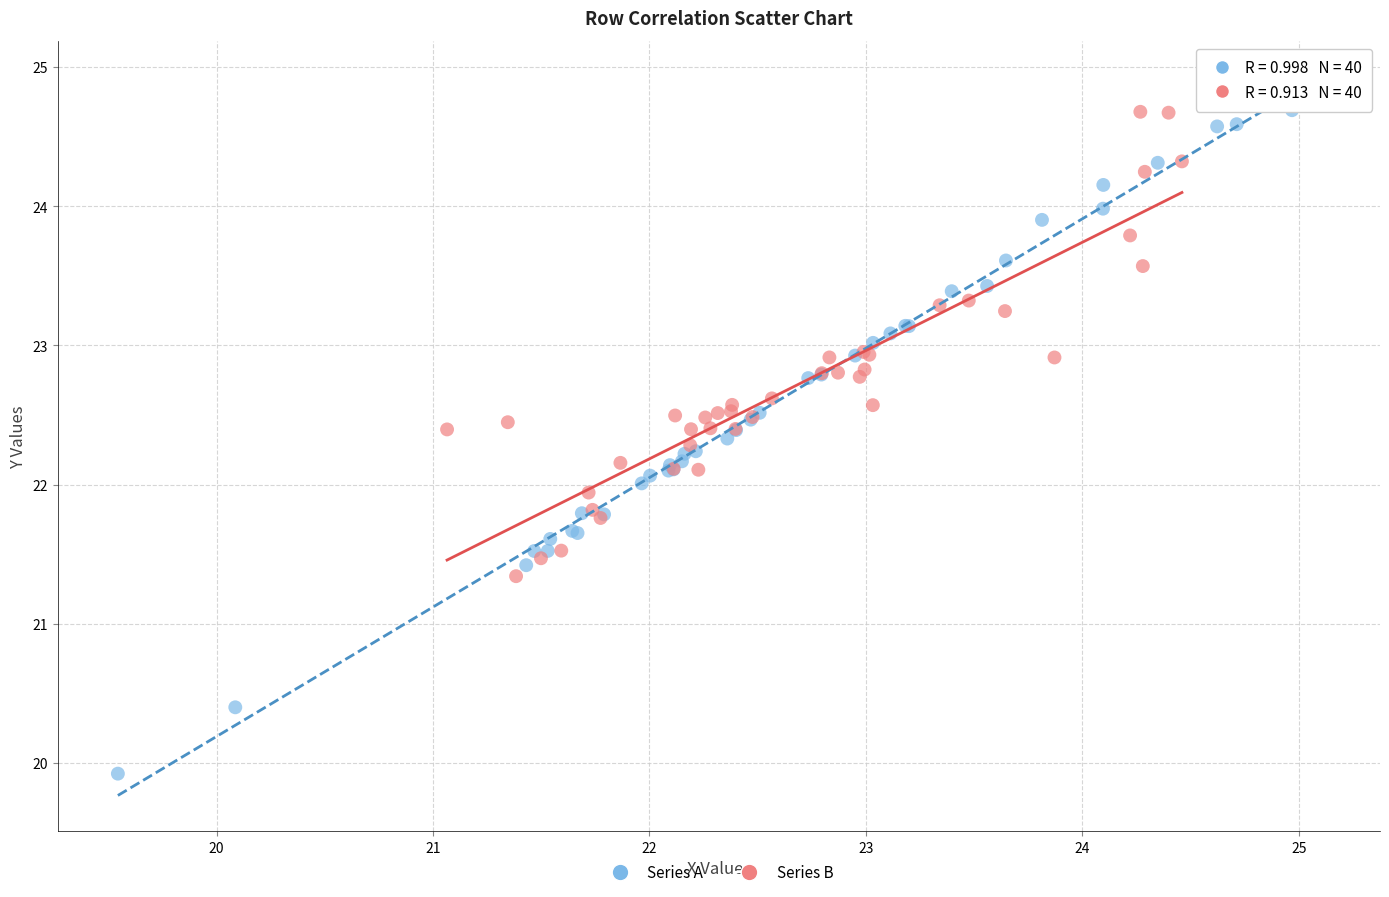

Which series has the widest spread of Y values?

Series A